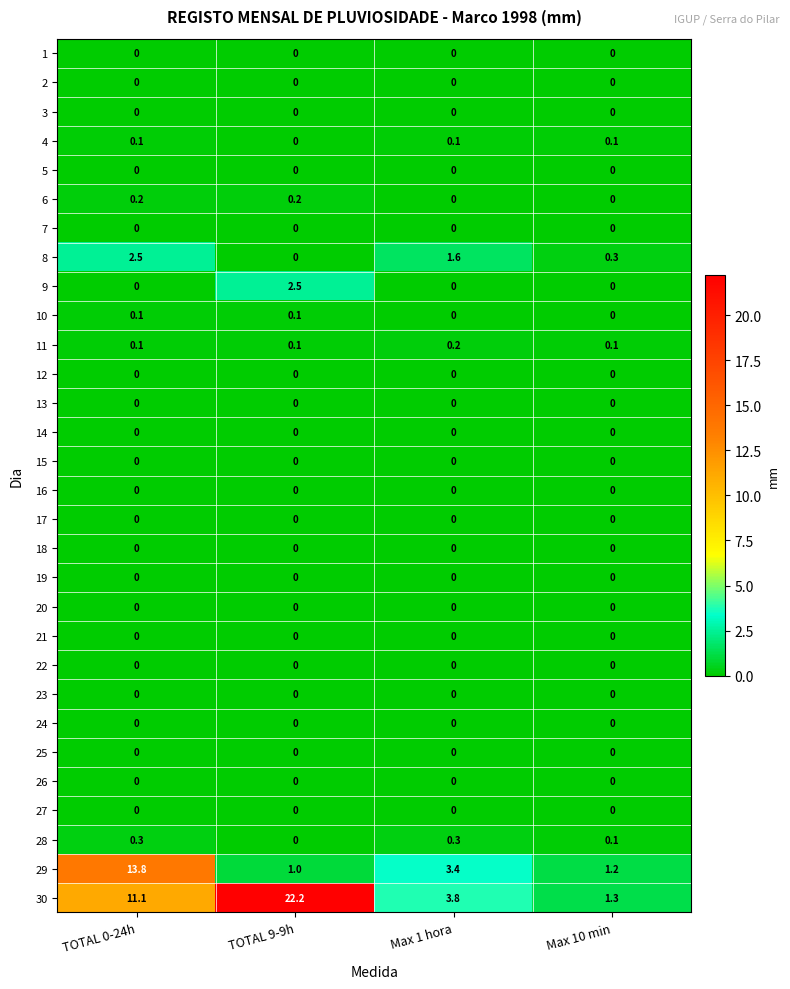

What is the total value across all series at TOTAL 0-24h?

28.2